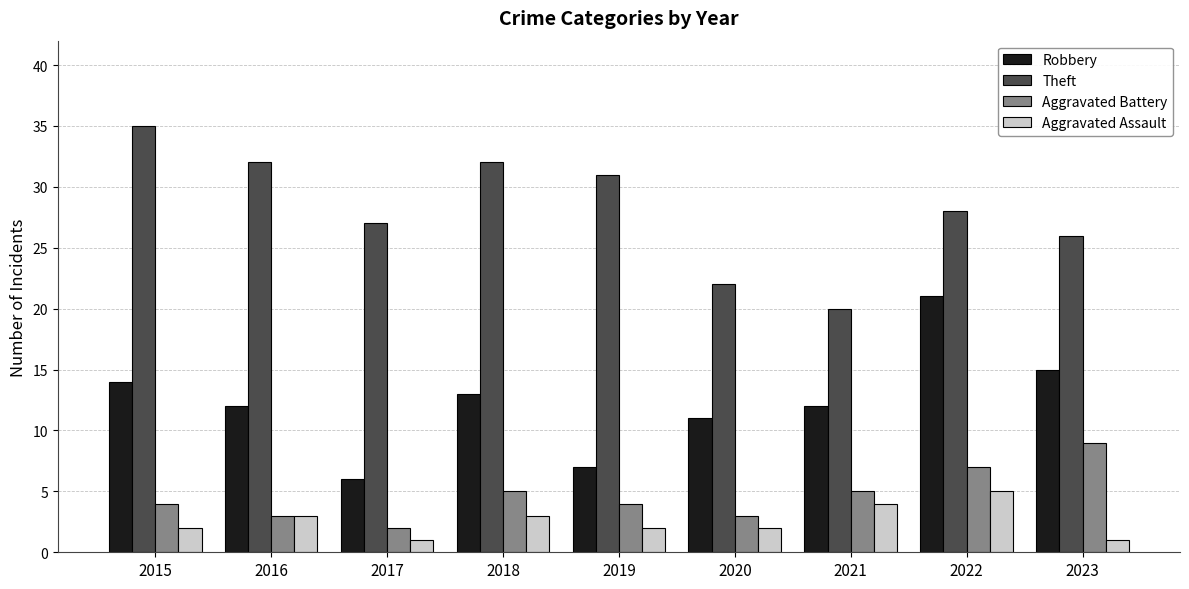

How many categories are shown in the chart?

9